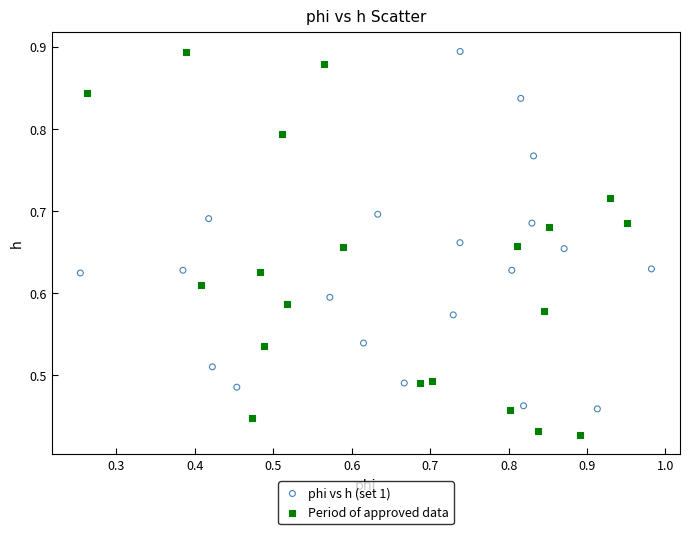

Which series has the widest spread of Y values?

Period of approved data